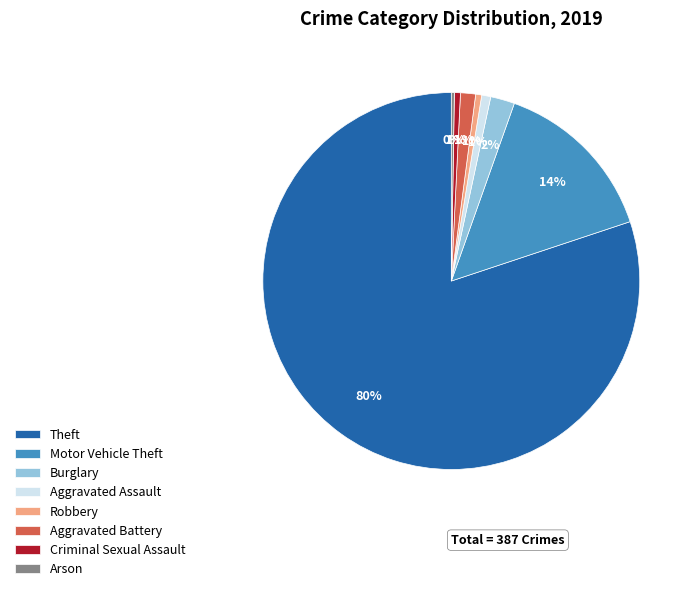

Is the sum of Aggravated Battery and Robbery greater than half?

No